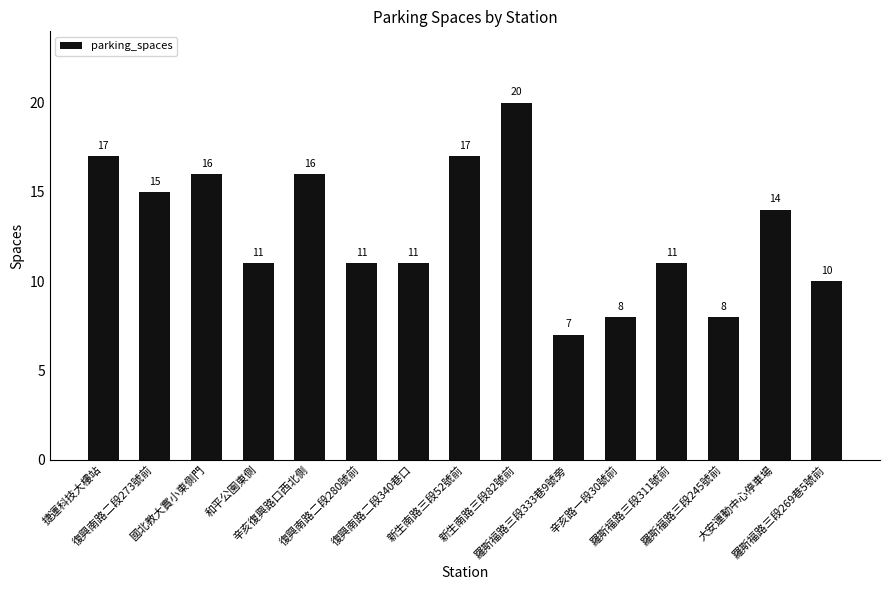

Does the chart contain stacked bars?

No